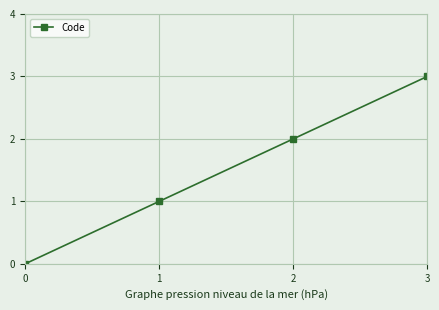

Rank the categories by value from highest to lowest.

3, 2, 1, 0